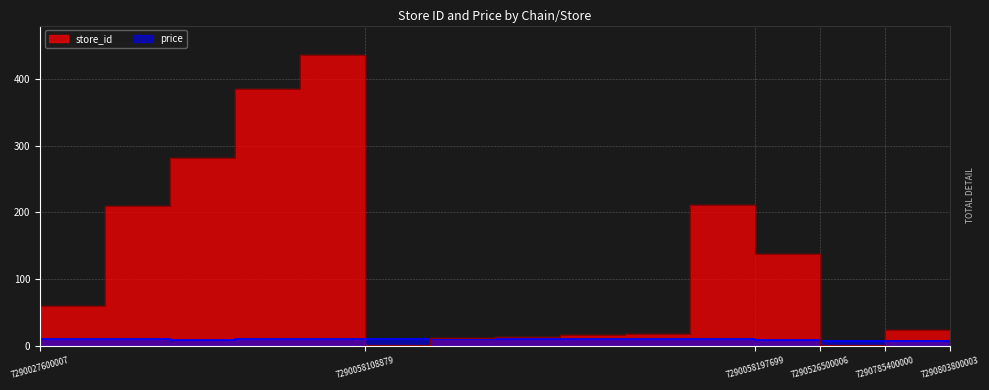

True or false: price has a value of 6.9 at 7290803800003.

True